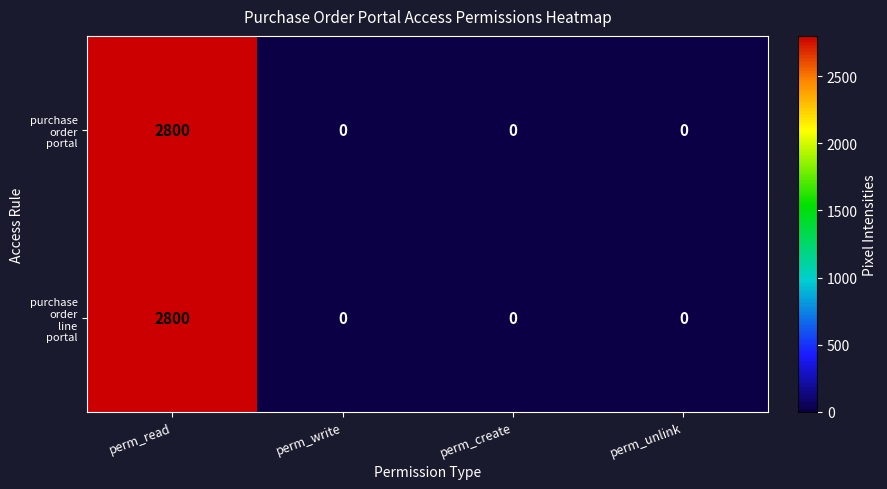

What is the total value across all series at perm_read?

5600